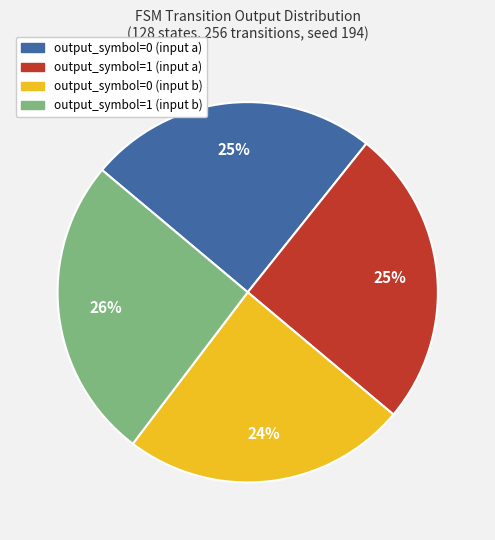

Is it true that output_symbol=1 (input a) is 14% of the pie?

False